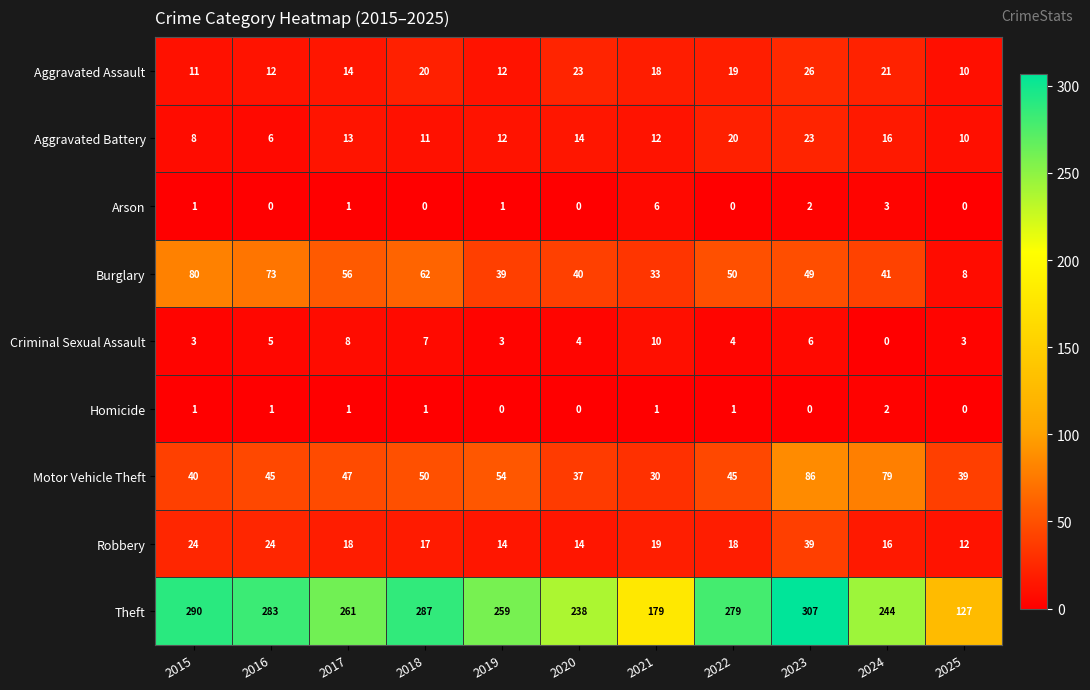

How many distinct data groups are displayed?

9